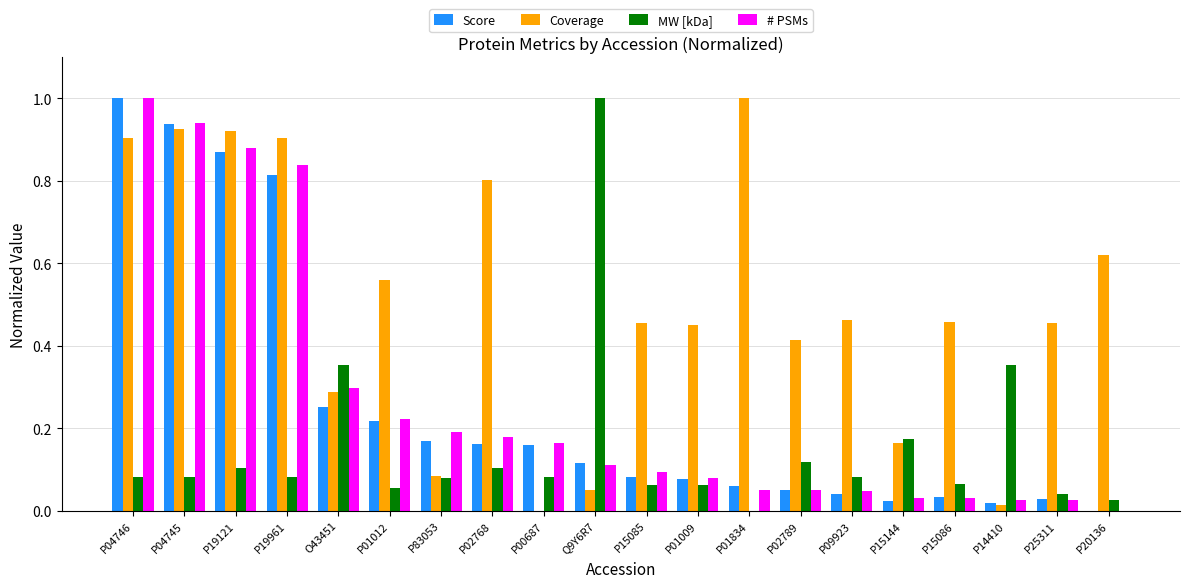

What is the maximum value shown in the chart?

1.0